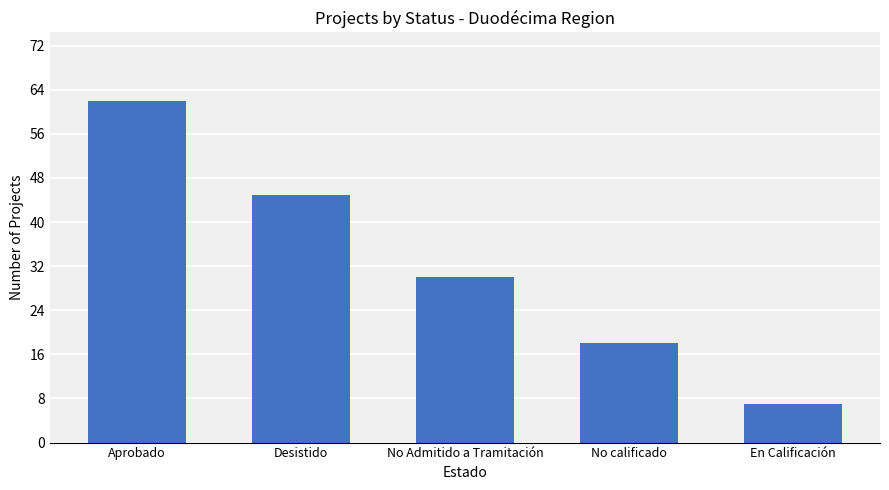

Rank the categories by value from lowest to highest.

En Calificación, No calificado, No Admitido a Tramitación, Desistido, Aprobado